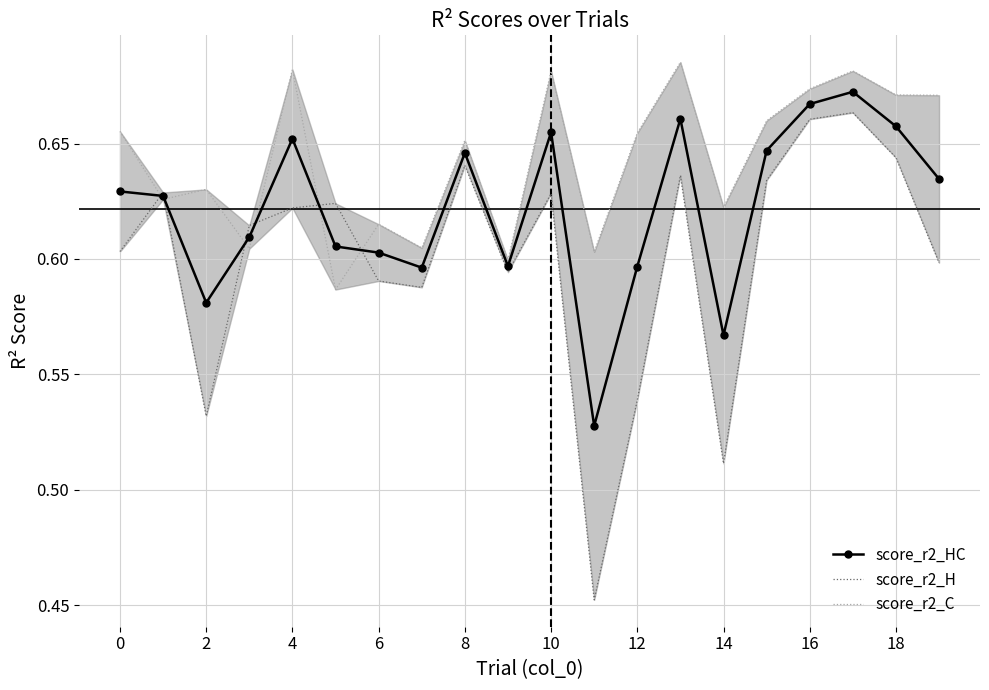

Reading left to right, list all the values displayed in this chart.

score_r2_HC: 0.6	0.6	0.6	0.6	0.7	0.6	0.6	0.6	0.6	0.6	0.7	0.5	0.6	0.7	0.6	0.6	0.7	0.7	0.7	0.6
score_r2_H: 0.6	0.6	0.5	0.6	0.6	0.6	0.6	0.6	0.6	0.6	0.6	0.5	0.5	0.6	0.5	0.6	0.7	0.7	0.6	0.6
score_r2_C: 0.7	0.6	0.6	0.6	0.7	0.6	0.6	0.6	0.7	0.6	0.7	0.6	0.7	0.7	0.6	0.7	0.7	0.7	0.7	0.7